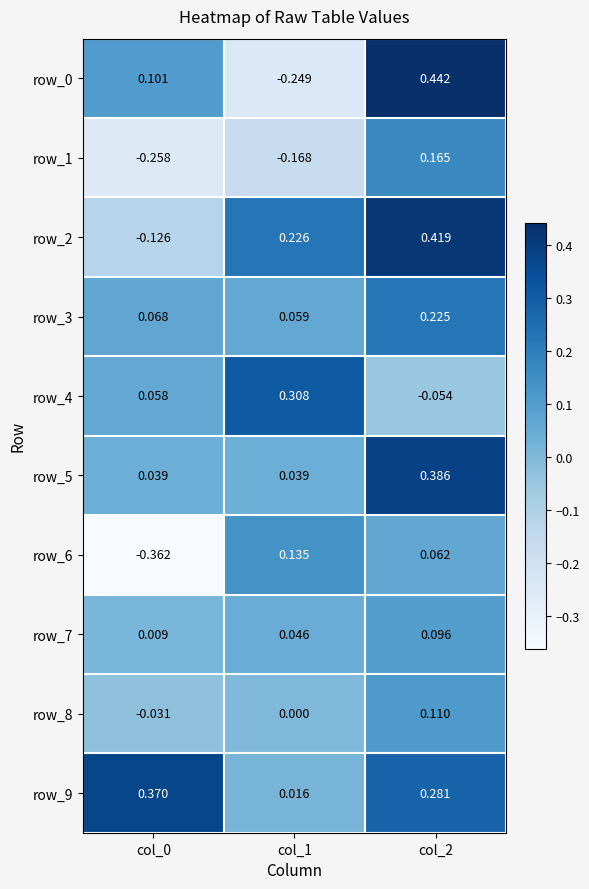

How many values in row_2 are above zero?

2